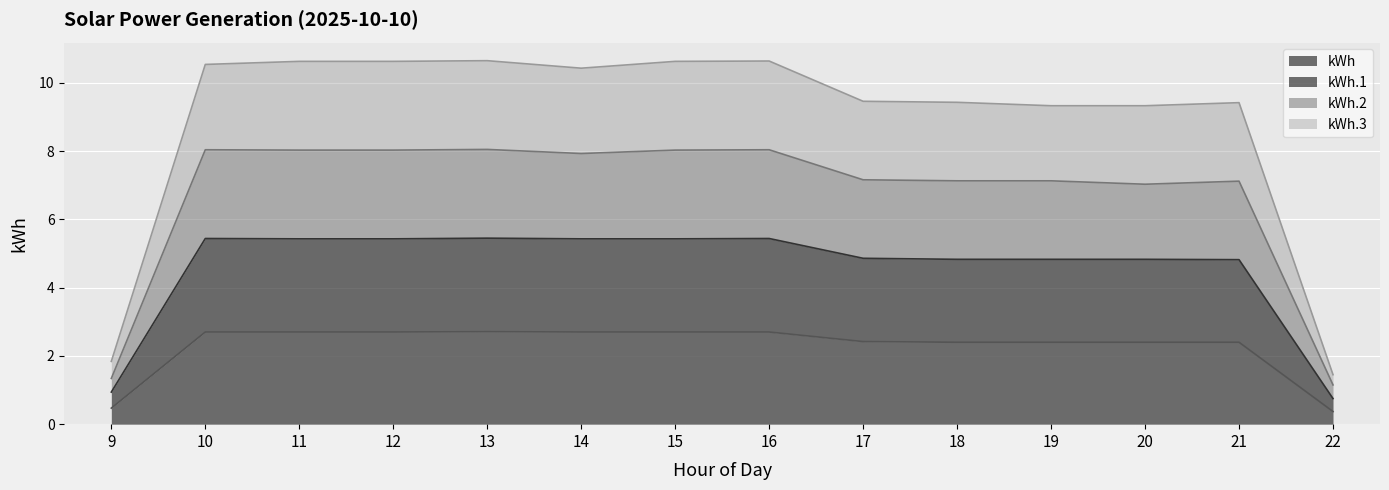

What is the sum of all kWh.3 values?

124.4